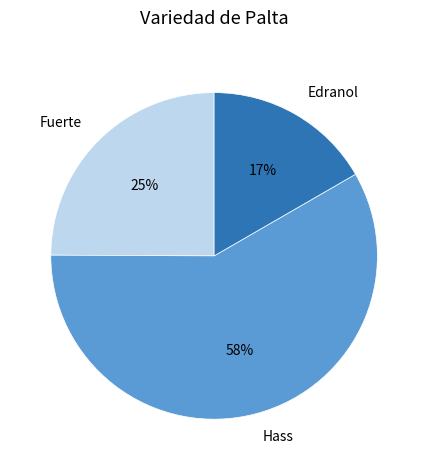

The Edranol slice represents 17% of the pie. True or false?

True